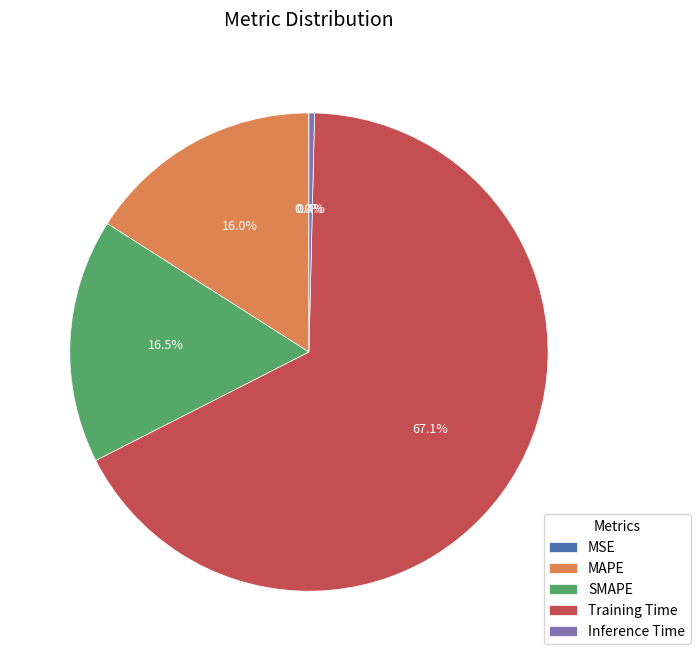

What portion of the pie excludes MAPE?

84.0%